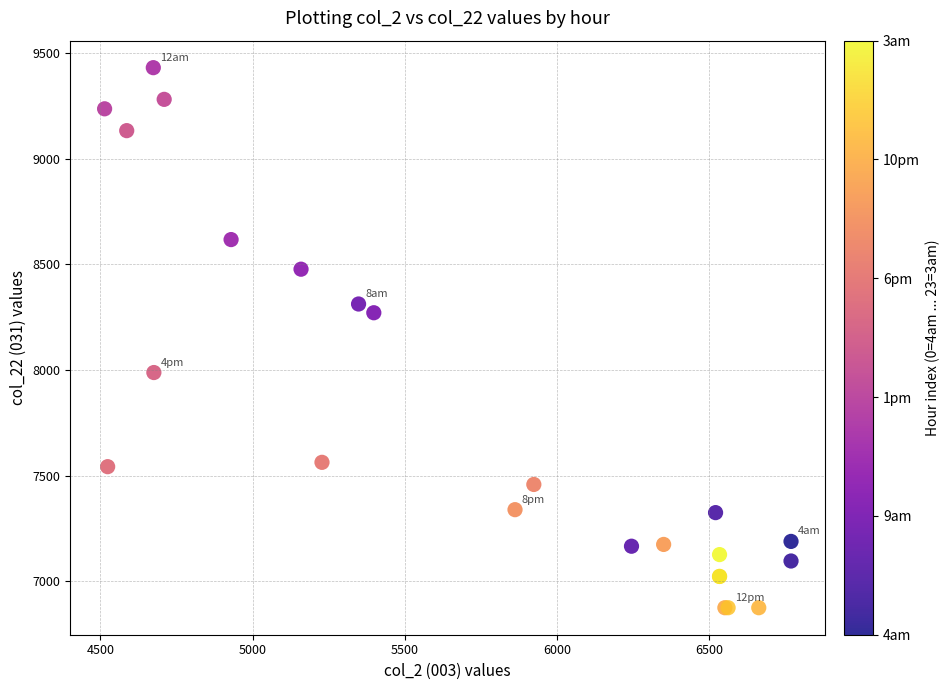

What Y value in the scatter plot is closest to 8152?

8271.0